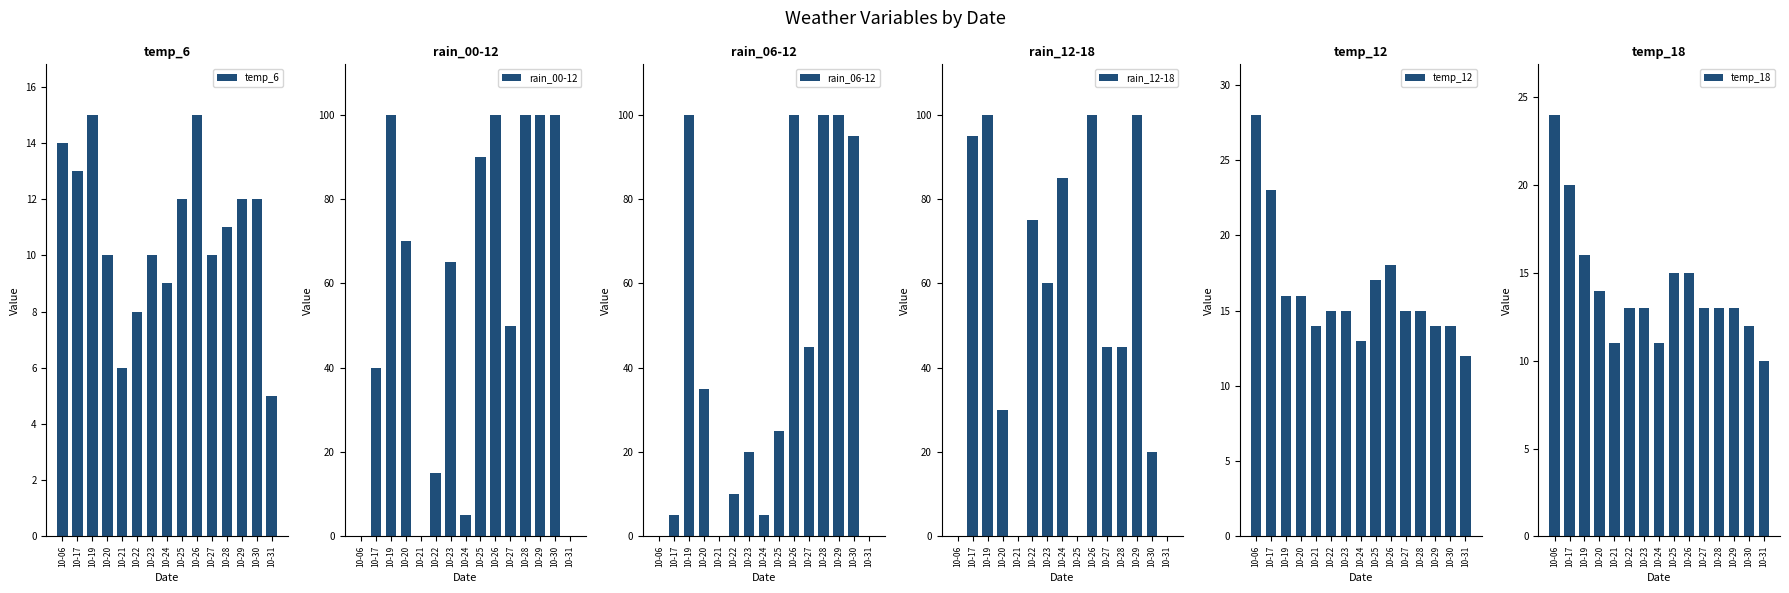

What is the difference between the second highest and second lowest values in the rain_12-18 series?

100